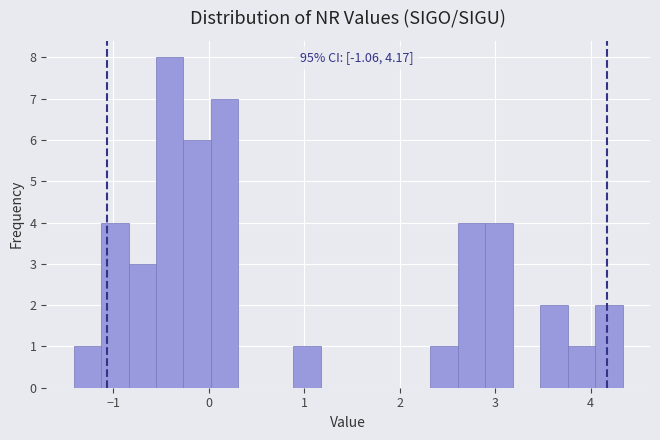

Around what value on the x-axis is the tallest bar? Give the approximate position of its centre, as read against the axis.

-0.4